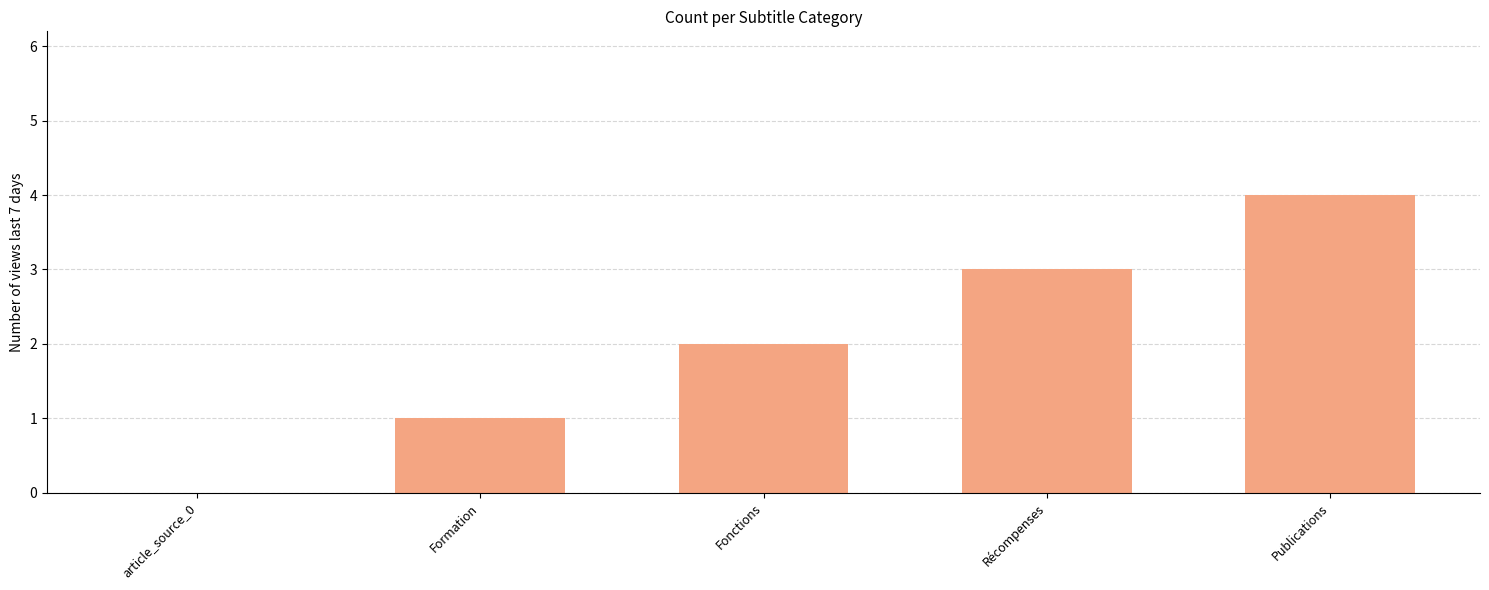

Which label corresponds to the largest value in the chart?

Publications